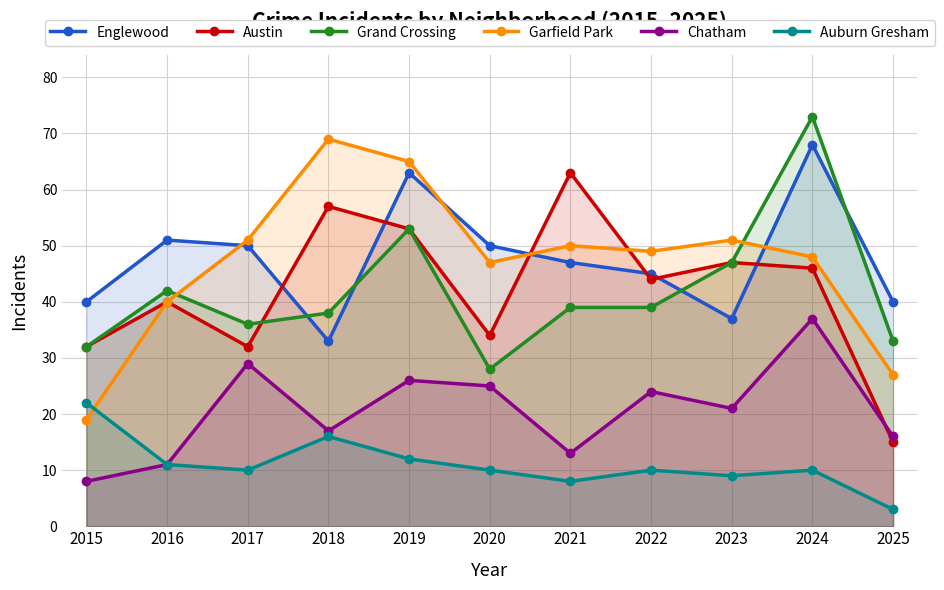

Reading right to left, extract all data points from this chart.

Englewood: 2025=40	2024=68	2023=37	2022=45	2021=47	2020=50	2019=63	2018=33	2017=50	2016=51	2015=40
Austin: 2025=15	2024=46	2023=47	2022=44	2021=63	2020=34	2019=53	2018=57	2017=32	2016=40	2015=32
Grand Crossing: 2025=33	2024=73	2023=47	2022=39	2021=39	2020=28	2019=53	2018=38	2017=36	2016=42	2015=32
Garfield Park: 2025=27	2024=48	2023=51	2022=49	2021=50	2020=47	2019=65	2018=69	2017=51	2016=40	2015=19
Chatham: 2025=16	2024=37	2023=21	2022=24	2021=13	2020=25	2019=26	2018=17	2017=29	2016=11	2015=8
Auburn Gresham: 2025=3	2024=10	2023=9	2022=10	2021=8	2020=10	2019=12	2018=16	2017=10	2016=11	2015=22